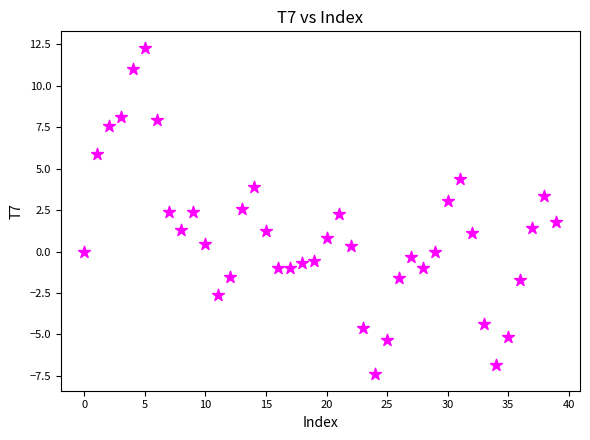

How many data points are displayed?

40